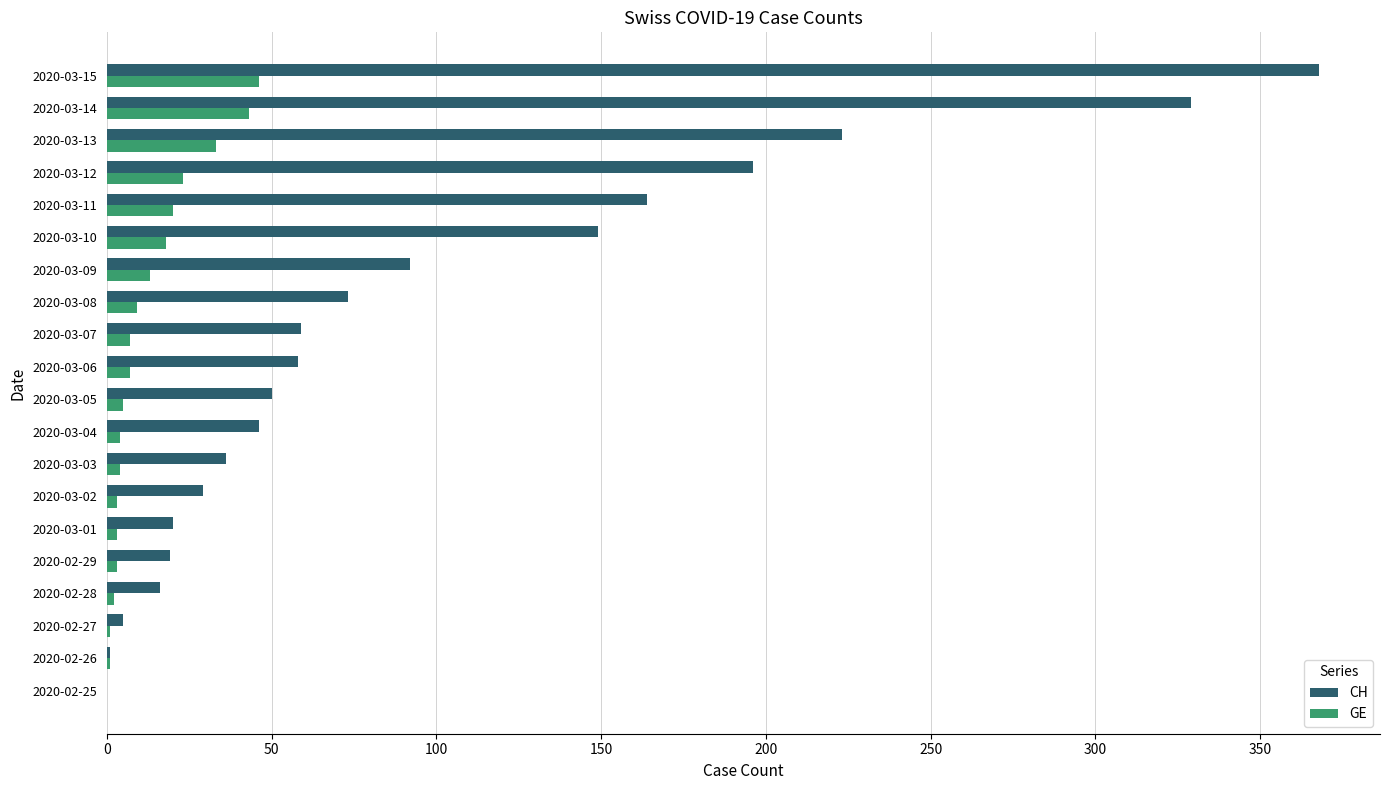

Is it true that CH equals 40 at 2020-03-11?

False